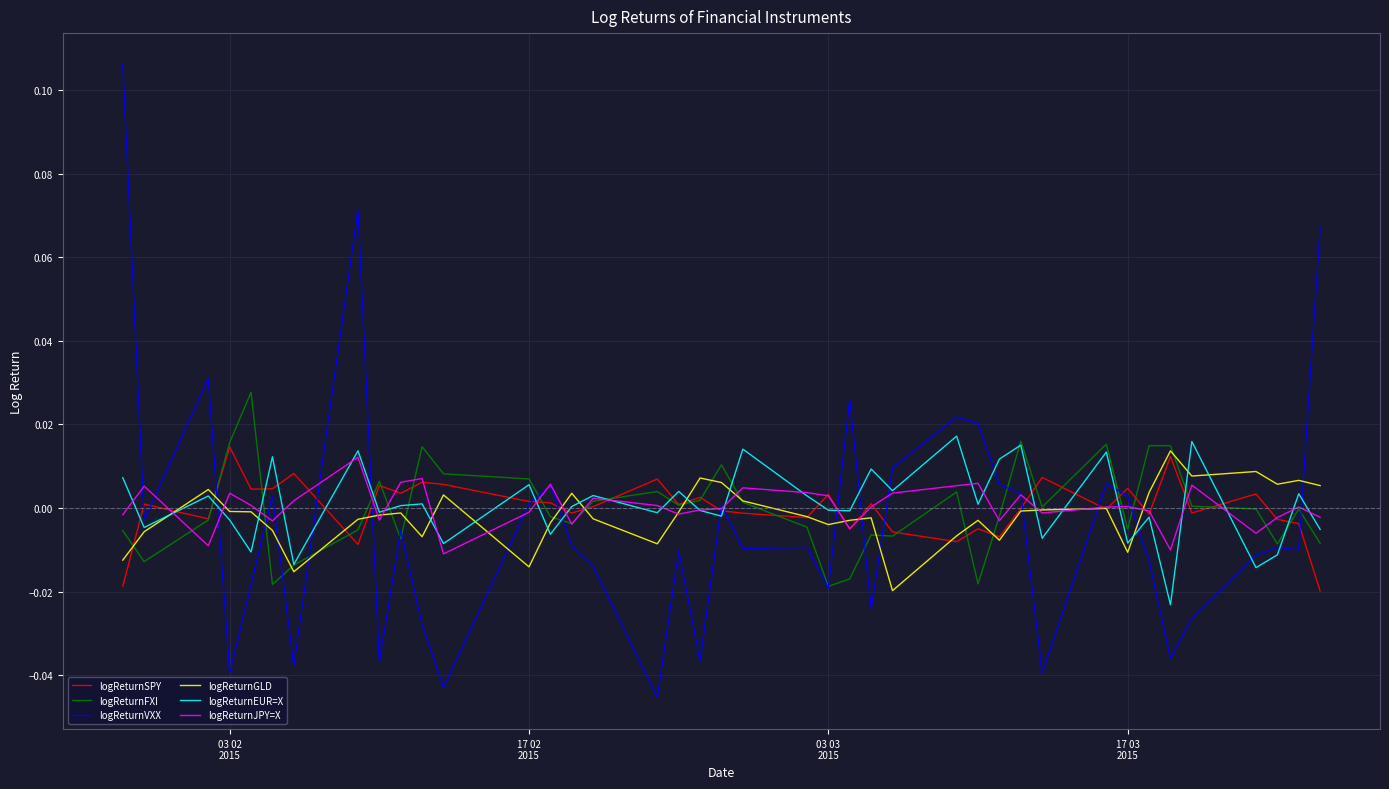

Reading left to right, what are all the values shown in this chart?

logReturnSPY: -0.0	0.0	-0.0	0.0	0.0	0.0	0.0	-0.0	0.0	0.0	0.0	0.0	0.0	0.0	-0.0	0.0	0.0	0.0	0.0	-0.0	-0.0	-0.0	0.0	-0.0	0.0	-0.0	-0.0	-0.0	-0.0	-0.0	0.0	-0.0	0.0	-0.0	0.0	-0.0	0.0	-0.0	-0.0	-0.0
logReturnFXI: -0.0	-0.0	-0.0	0.0	0.0	-0.0	-0.0	-0.0	0.0	-0.0	0.0	0.0	0.0	-0.0	-0.0	0.0	0.0	0.0	0.0	0.0	0.0	-0.0	-0.0	-0.0	-0.0	-0.0	0.0	-0.0	-0.0	0.0	0.0	0.0	-0.0	0.0	0.0	0.0	-0.0	-0.0	-0.0	-0.0
logReturnVXX: 0.1	-0.0	0.0	-0.0	-0.0	0.0	-0.0	0.1	-0.0	-0.0	-0.0	-0.0	0.0	0.0	-0.0	-0.0	-0.0	-0.0	-0.0	0.0	-0.0	-0.0	-0.0	0.0	-0.0	0.0	0.0	0.0	0.0	0.0	-0.0	0.0	0.0	-0.0	-0.0	-0.0	-0.0	-0.0	-0.0	0.1
logReturnGLD: -0.0	-0.0	0.0	-0.0	-0.0	-0.0	-0.0	-0.0	-0.0	-0.0	-0.0	0.0	-0.0	-0.0	0.0	-0.0	-0.0	-0.0	0.0	0.0	0.0	-0.0	-0.0	-0.0	-0.0	-0.0	-0.0	-0.0	-0.0	-0.0	-0.0	-0.0	-0.0	0.0	0.0	0.0	0.0	0.0	0.0	0.0
logReturnEUR=X: 0.0	-0.0	0.0	-0.0	-0.0	0.0	-0.0	0.0	-0.0	0.0	0.0	-0.0	0.0	-0.0	0.0	0.0	-0.0	0.0	-0.0	-0.0	0.0	0.0	-0.0	-0.0	0.0	0.0	0.0	0.0	0.0	0.0	-0.0	0.0	-0.0	-0.0	-0.0	0.0	-0.0	-0.0	0.0	-0.0
logReturnJPY=X: -0.0	0.0	-0.0	0.0	0.0	-0.0	0.0	0.0	-0.0	0.0	0.0	-0.0	-0.0	0.0	-0.0	0.0	0.0	-0.0	-0.0	-0.0	0.0	0.0	0.0	-0.0	0.0	0.0	0.0	0.0	-0.0	0.0	-0.0	0.0	0.0	-0.0	-0.0	0.0	-0.0	-0.0	0.0	-0.0